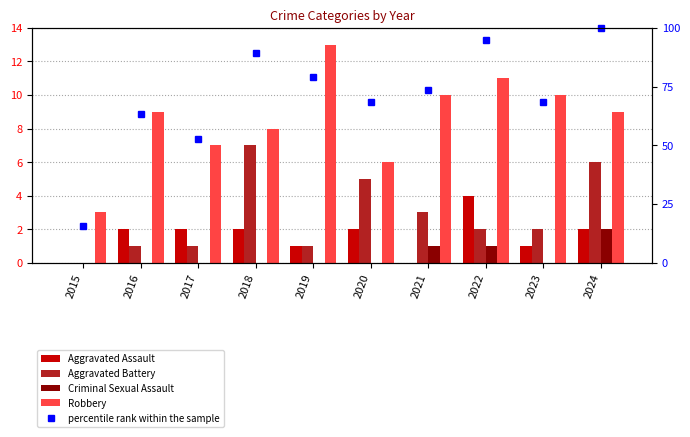

What is the difference between the maximum and minimum values in the Criminal Sexual Assault series?

2.0